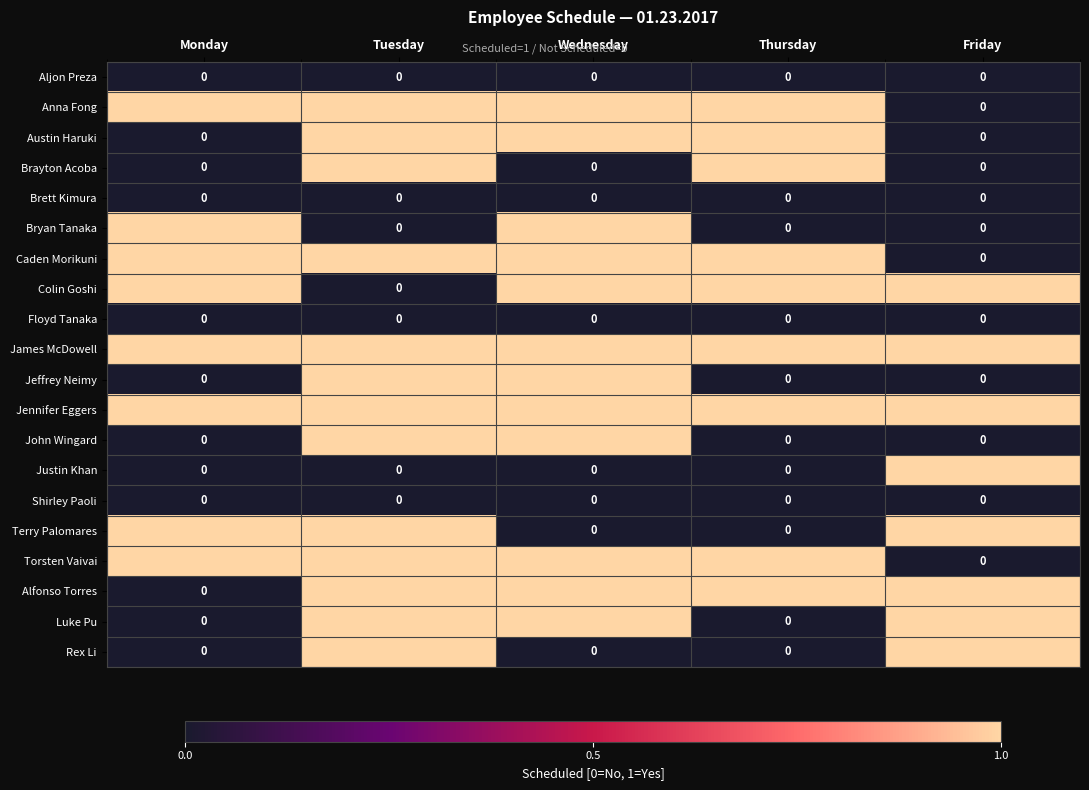

How many Torsten Vaivai values are between 1 and 2?

4